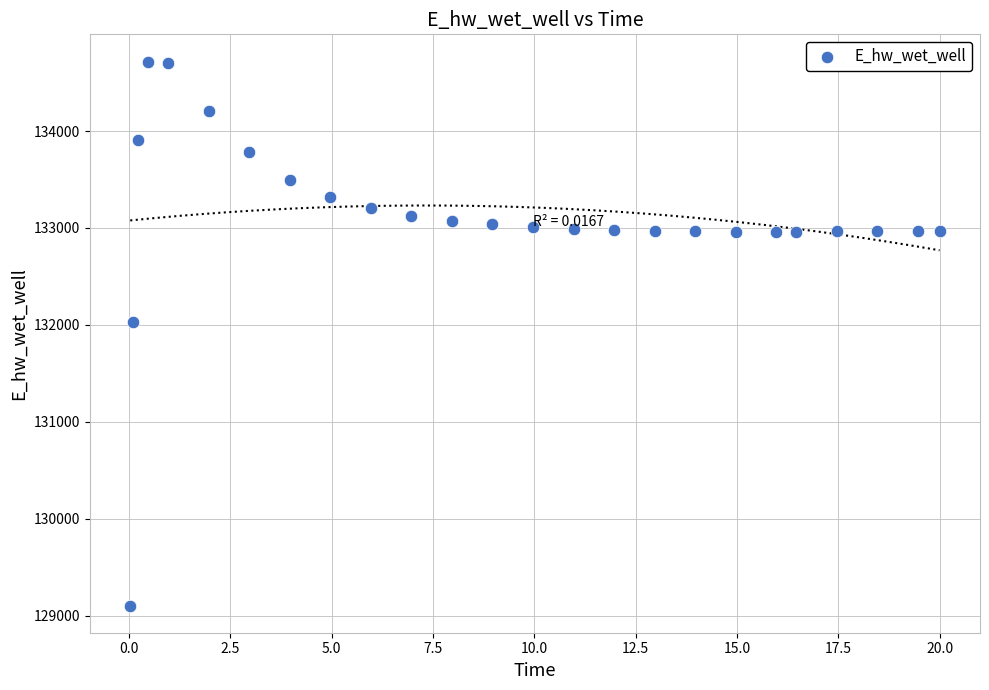

What Y value in the scatter plot is closest to 131910?

132032.9